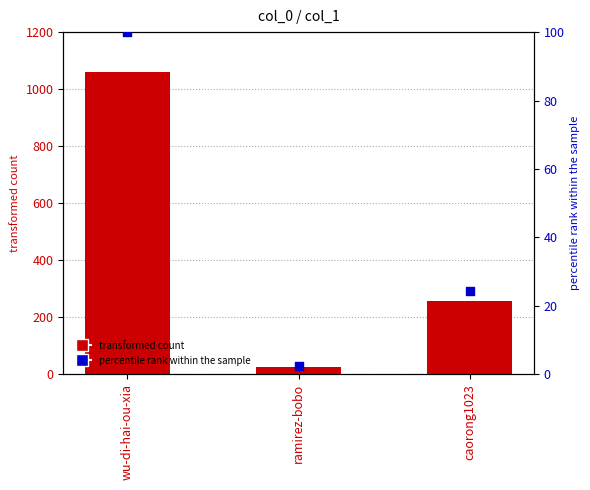

At how many categories does at least one series exceed 933?

1